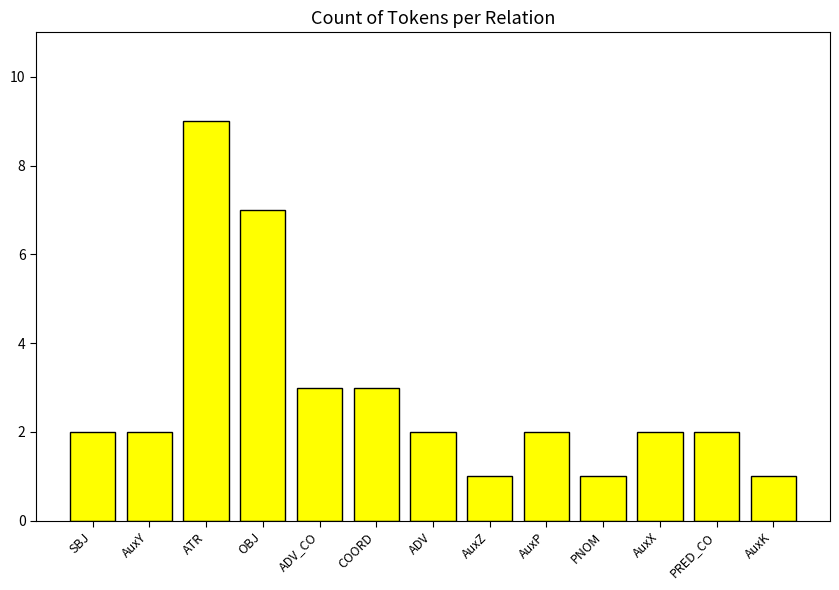

What is the label of the 1st bar from the left?

SBJ